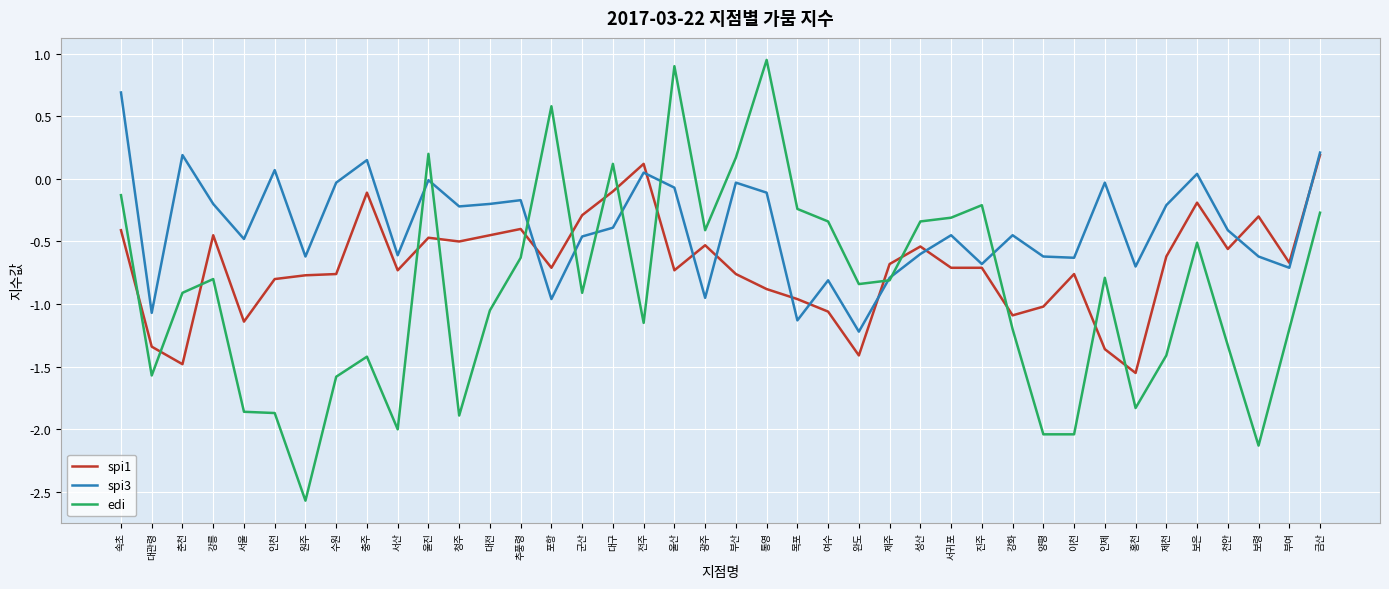

Which label corresponds to the smallest value in the chart?

원주